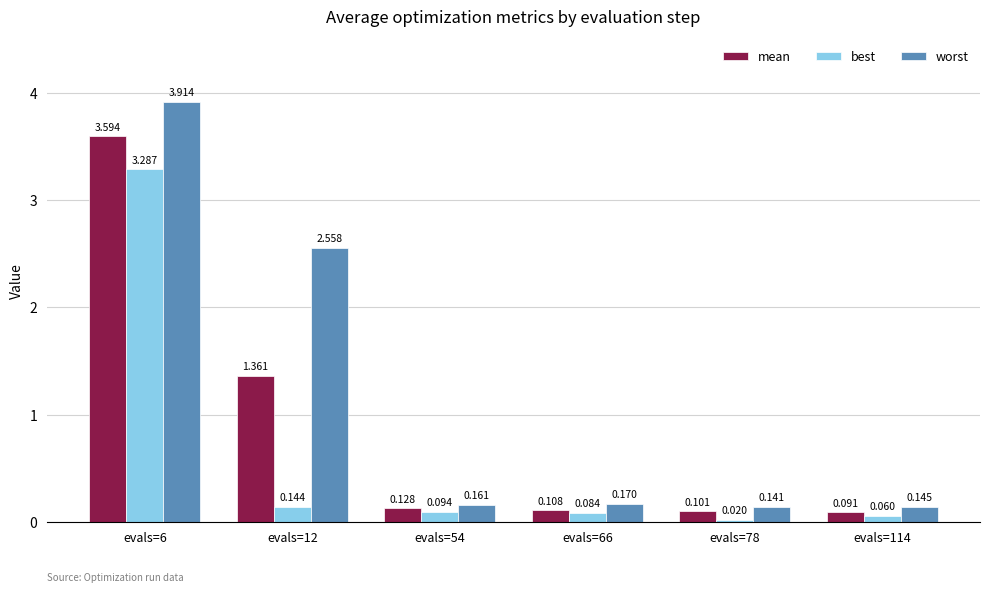

Rank the series by their average value, from highest to lowest.

worst, mean, best